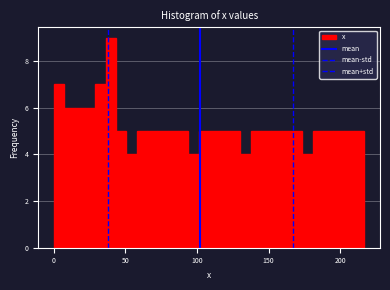

Around what value on the x-axis is the tallest bar? Give the approximate position of its centre, as read against the axis.

40